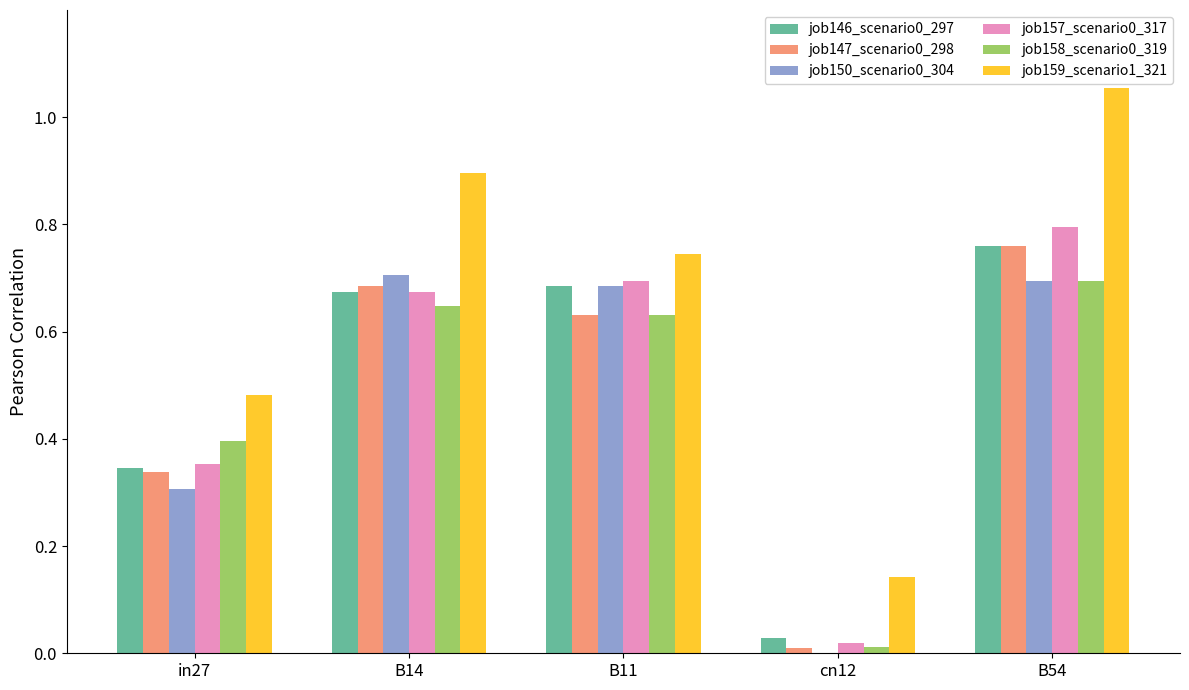

What is the sum of the job159_scenario1_321 values at B11 and B54?

1.8